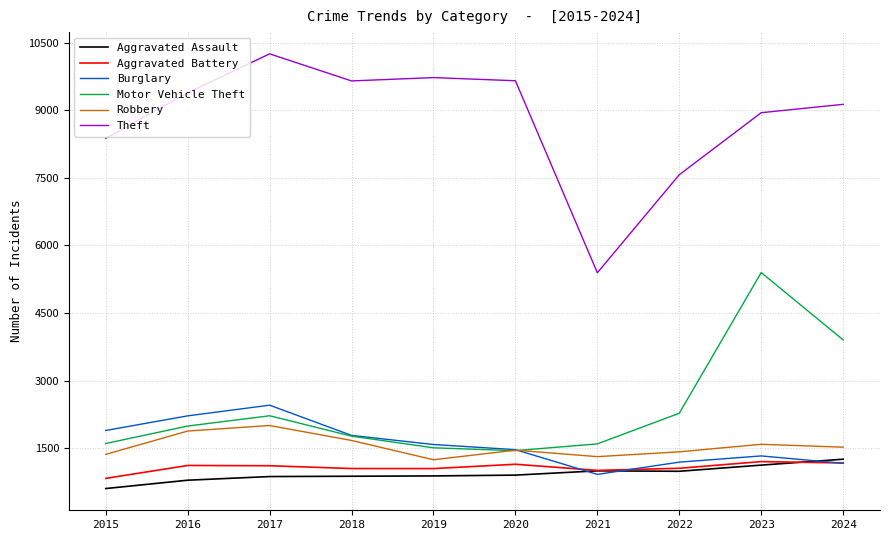

Which series changed the most between 2018 and 2020?

Motor Vehicle Theft